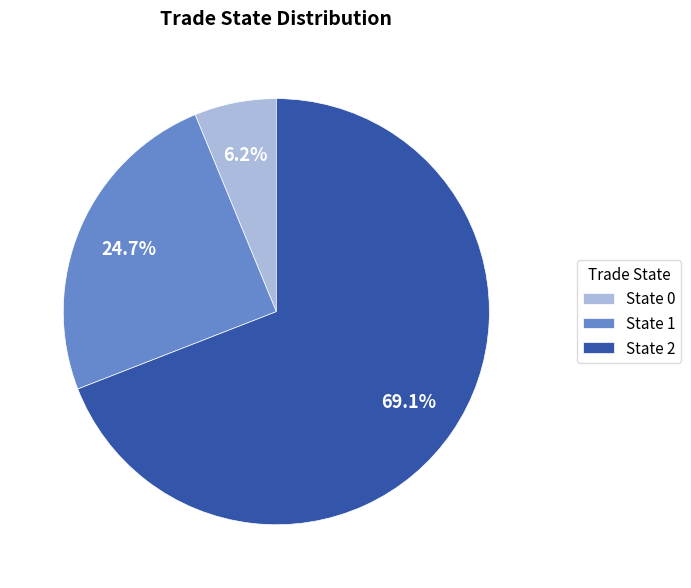

What is the total percentage of State 0 and State 2?

75.3%